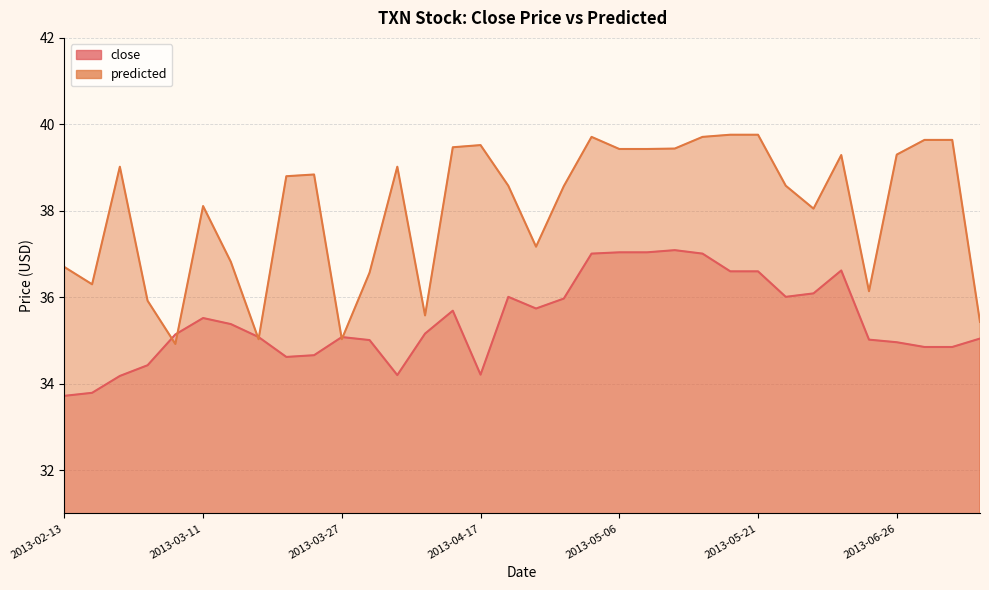

Where do close and predicted first cross each other?

2013-02-28 and 2013-03-06